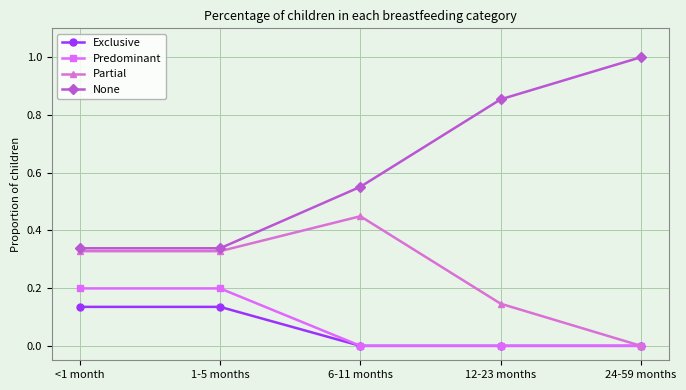

Is it true that Exclusive equals 0.0 at 24-59 months?

True